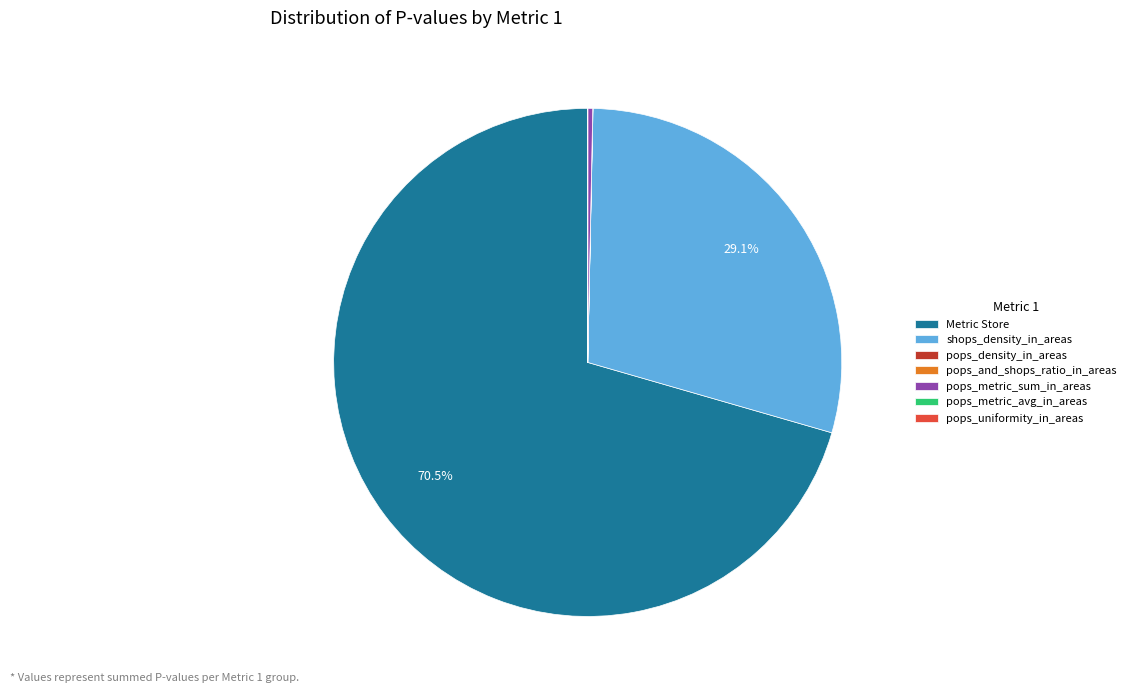

What is the largest slice in the pie chart?

Metric Store